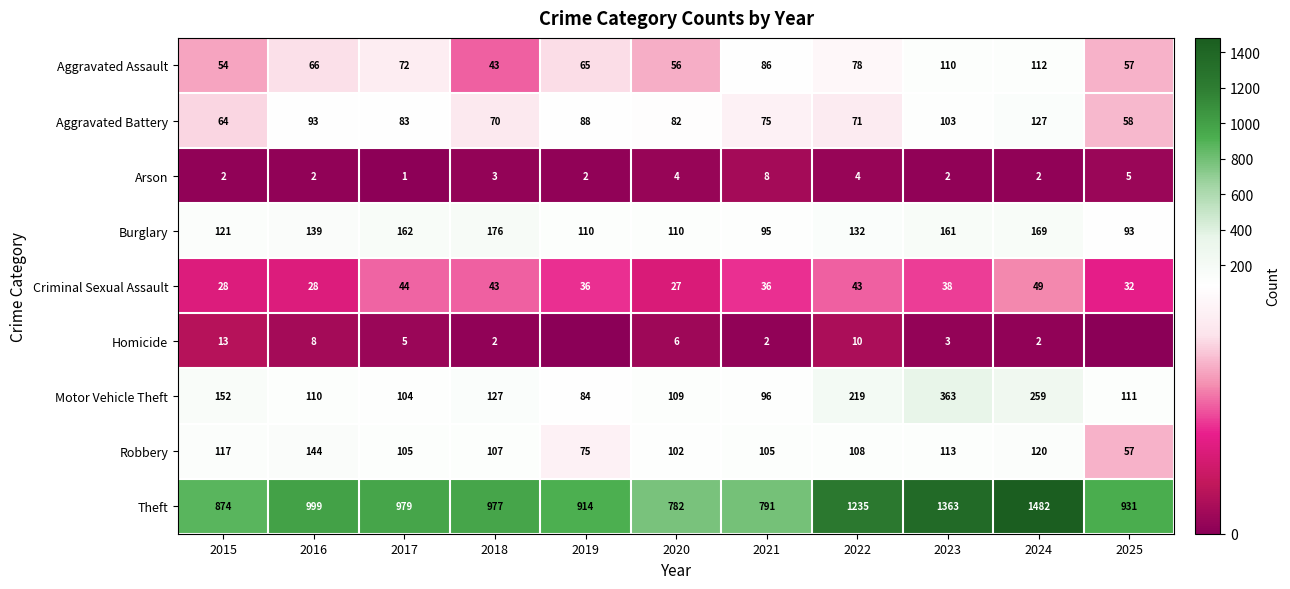

Which label corresponds to the largest value in the chart?

2024